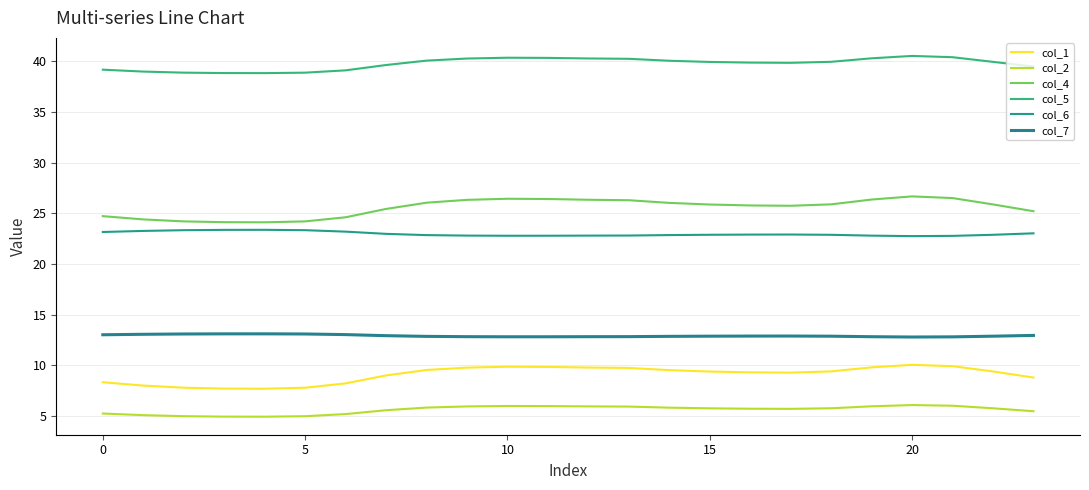

What is the label of the 10th point from the left?

9